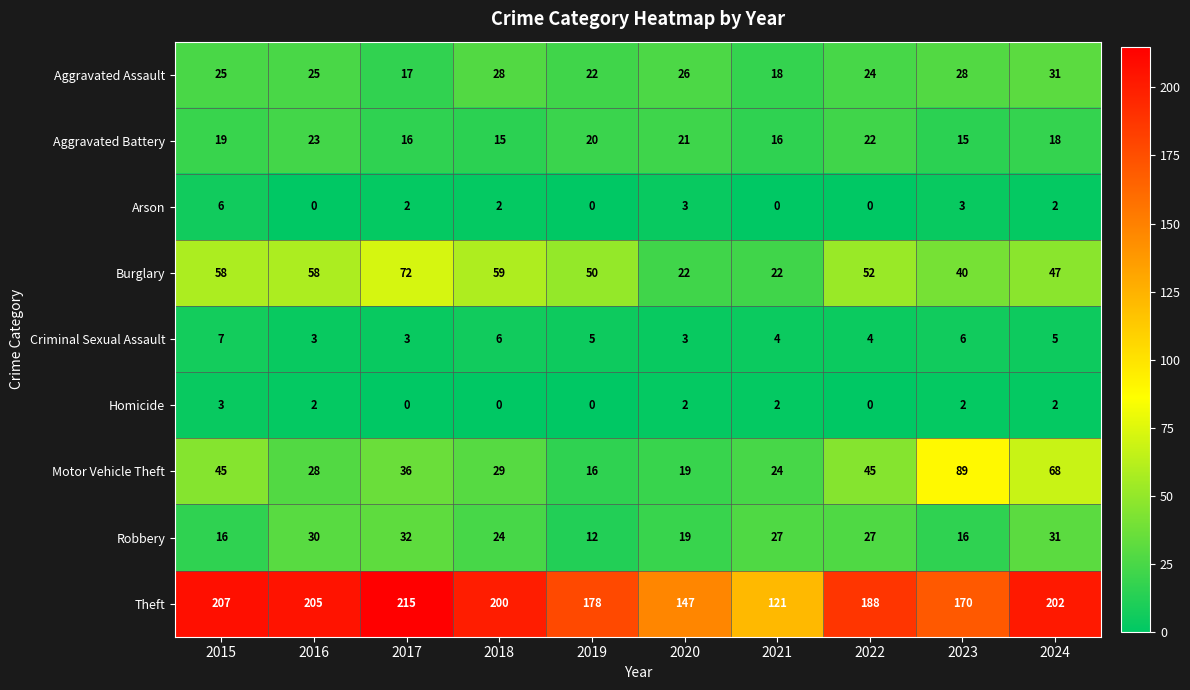

The Burglary series shows 52 at 2022. True or false?

True